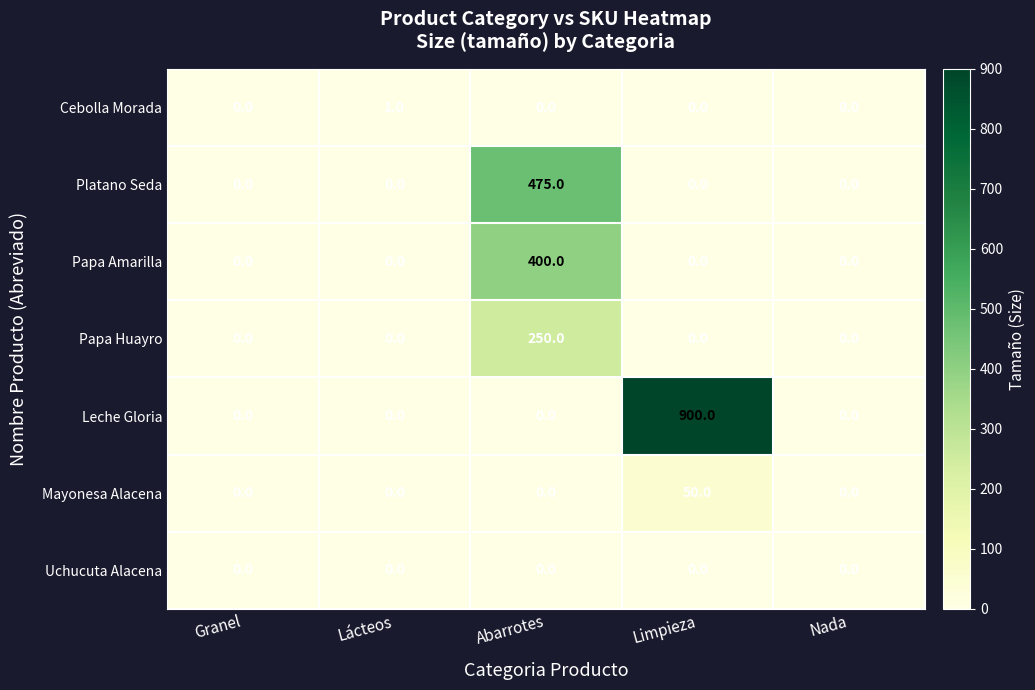

What is the highest value of the Papa Amarilla series?

400